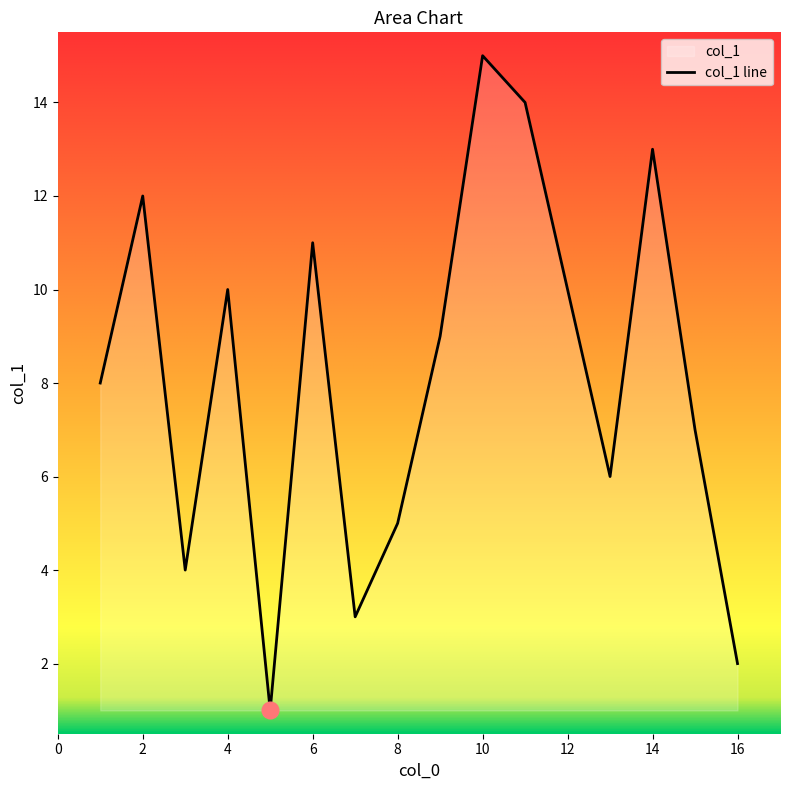

What is the change in value from 5 to 14?

+12